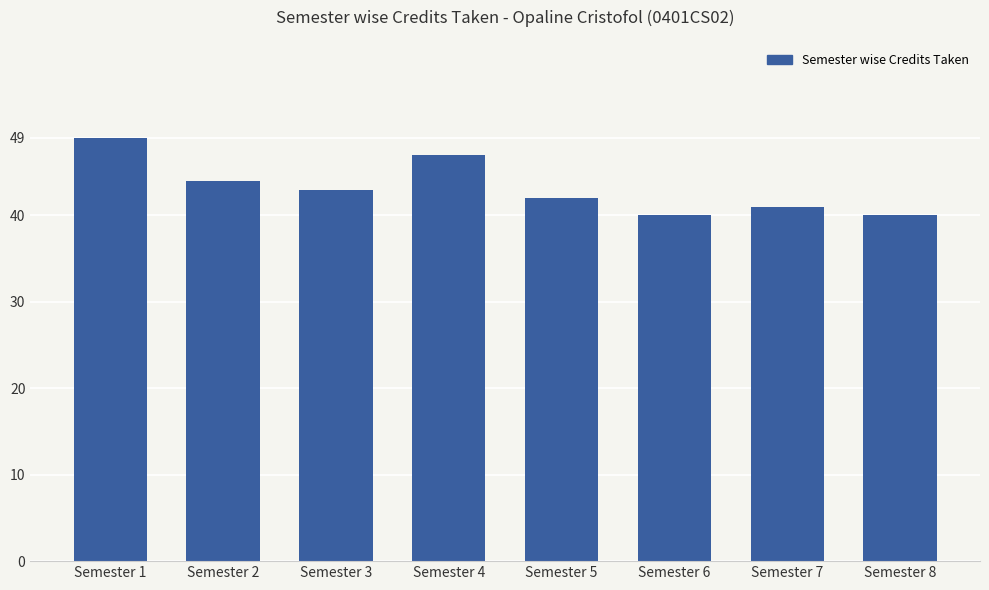

What is the difference between the values at Semester 7 and Semester 5?

1